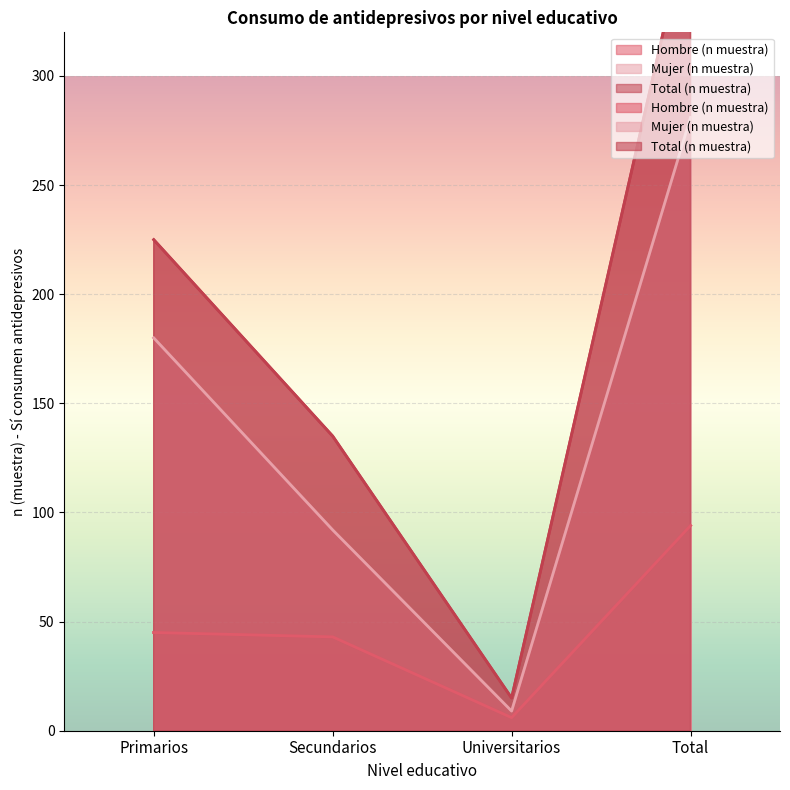

Which label corresponds to the largest value in the chart?

Total